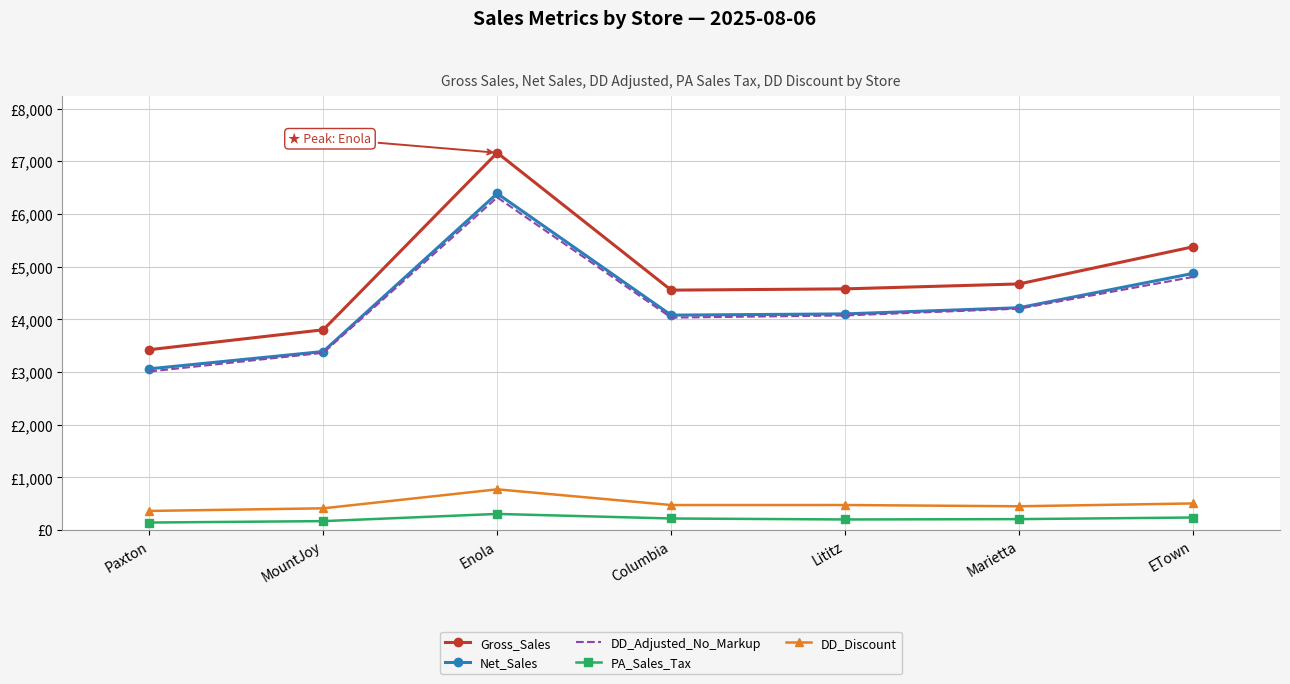

Which series changed the most between Marietta and ETown?

Gross_Sales